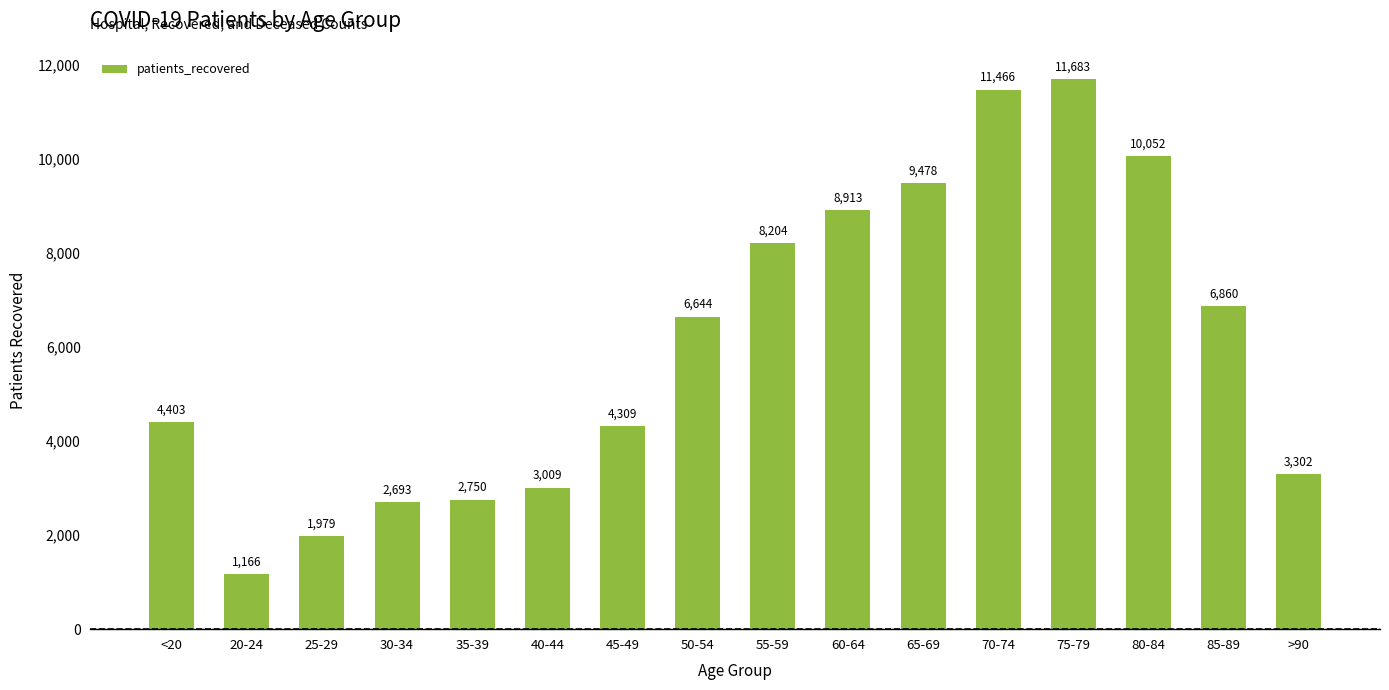

Reading left to right, what are all the values shown in this chart?

4403	1166	1979	2693	2750	3009	4309	6644	8204	8913	9478	11466	11683	10052	6860	3302